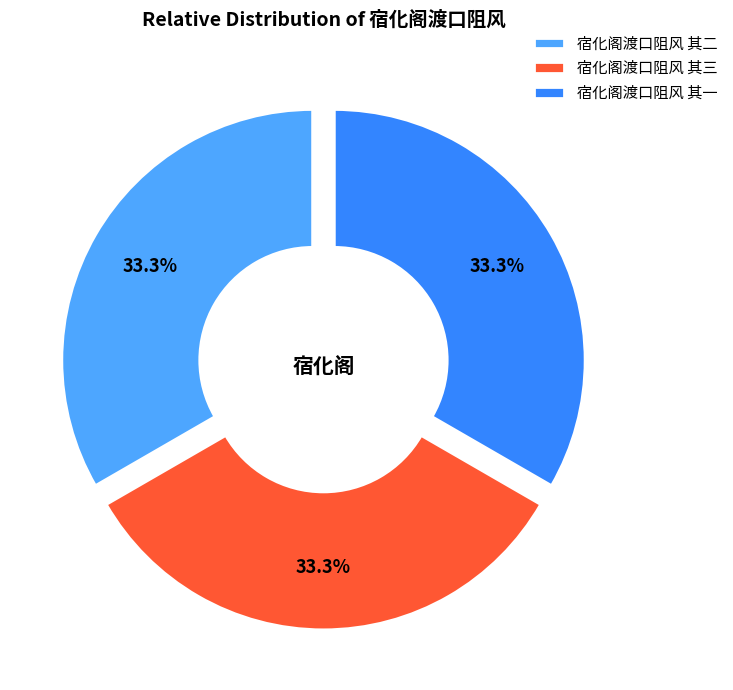

Does 宿化阁渡口阻风 其二 represent more than half of the total?

No